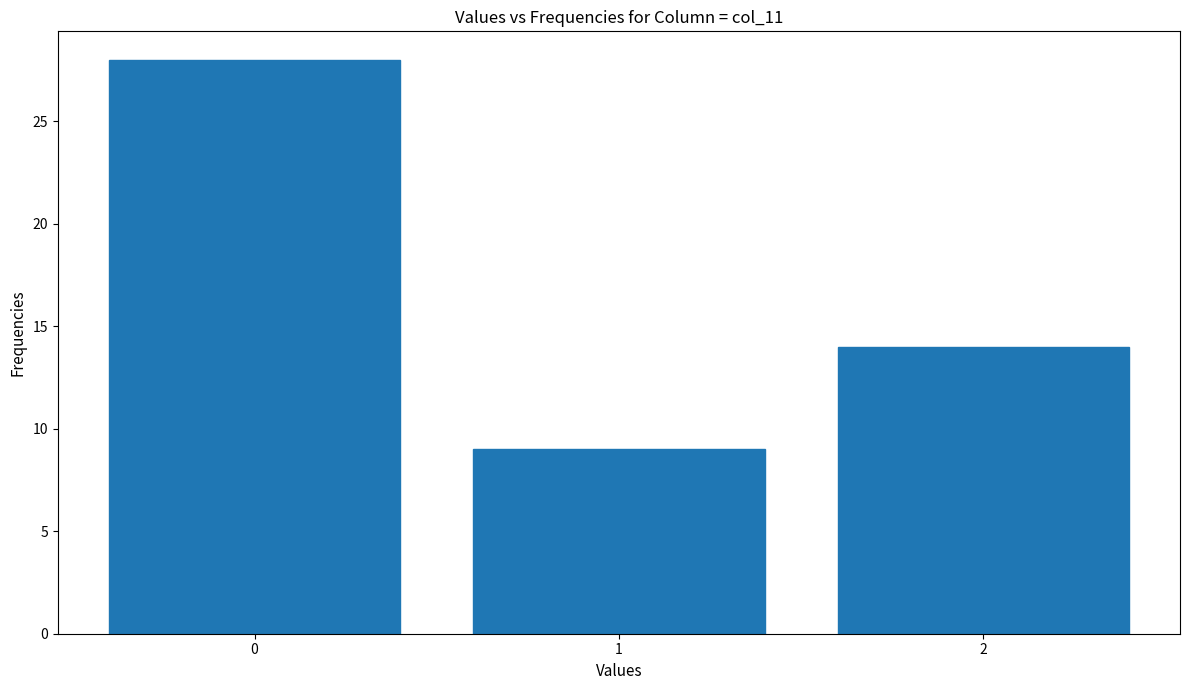

Reading left to right, what are all the values shown in this chart?

28	9	14